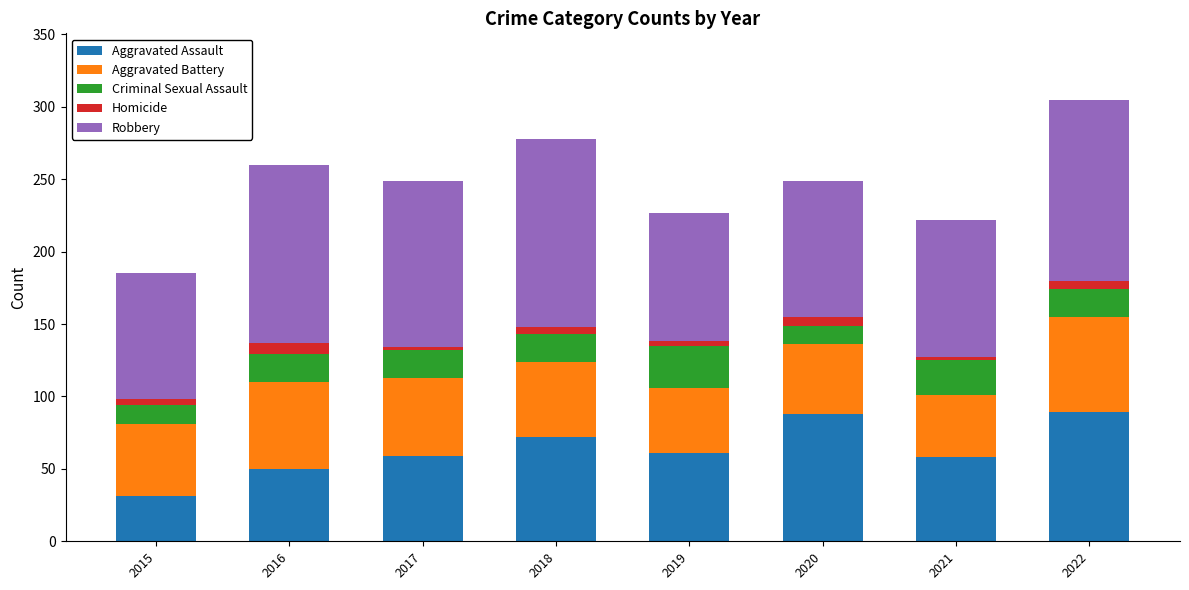

What is the difference between the second highest and second lowest values in the Aggravated Assault series?

38